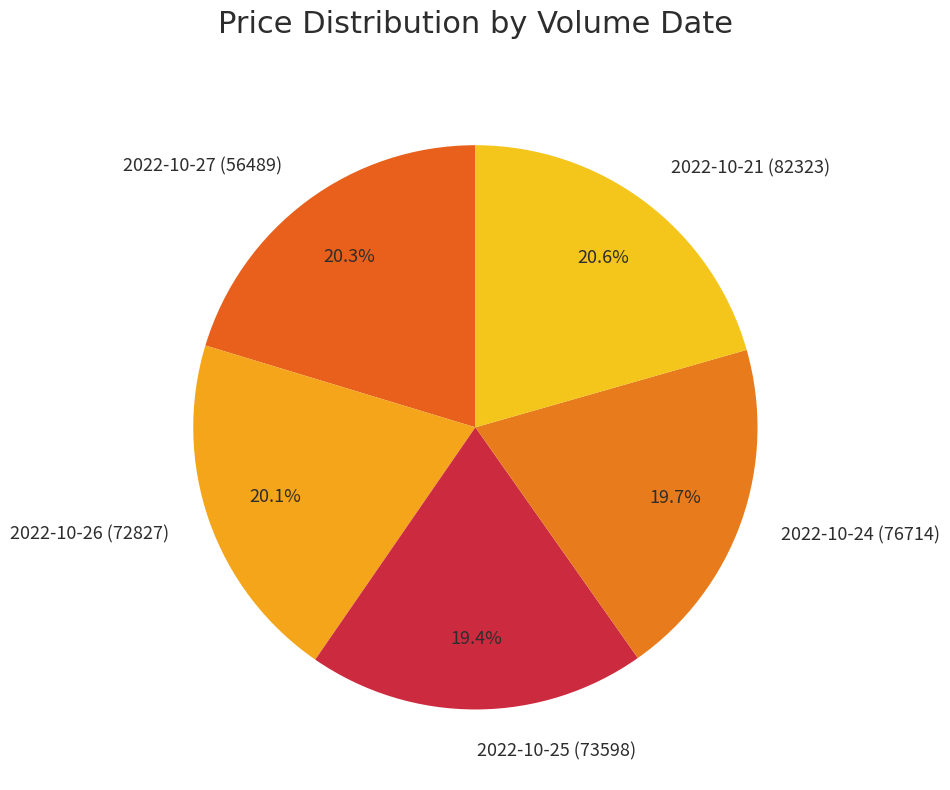

Is there a majority slice in this chart?

No